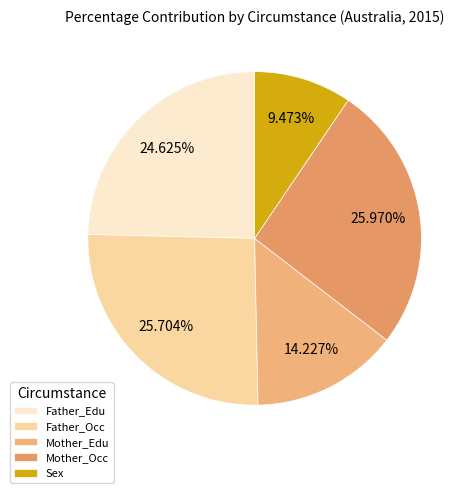

How many slices are in this pie chart?

5